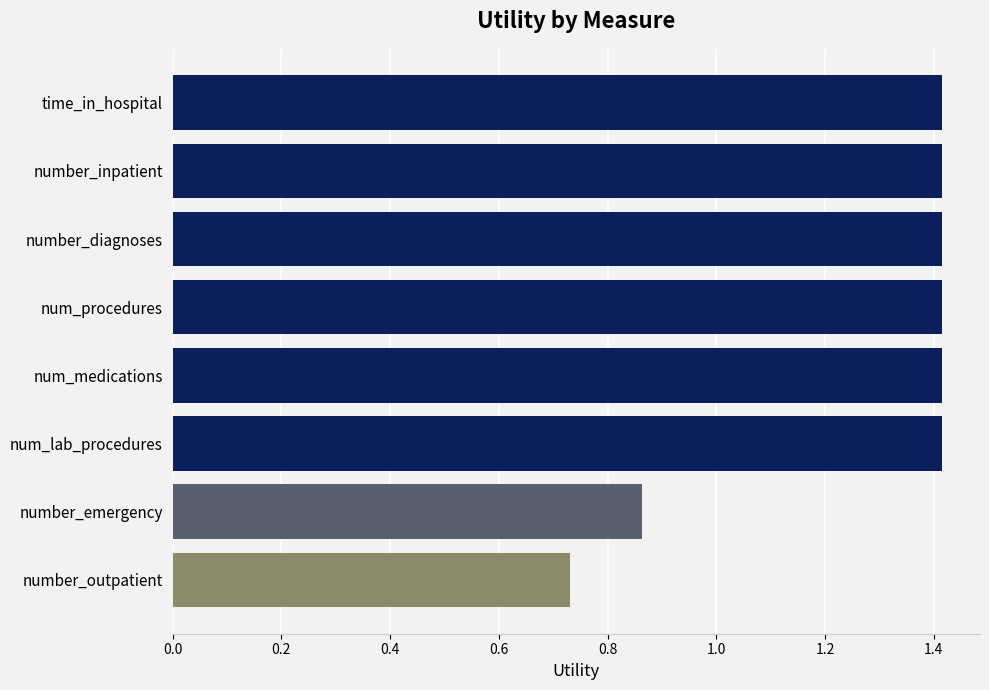

What is the value of the 5th bar from the top?

1.4